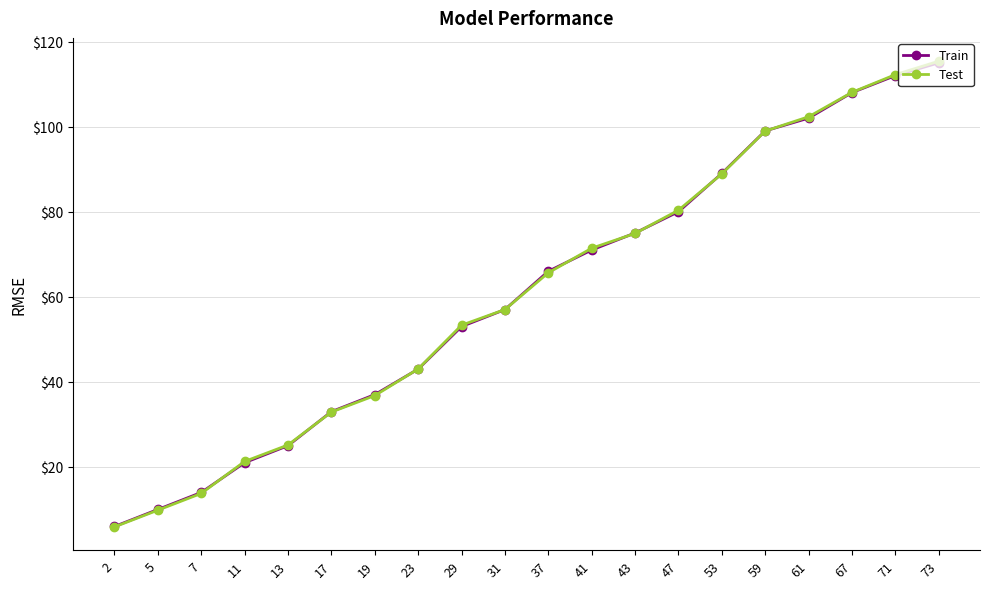

True or false: Train has more than 0 points higher than both neighbors.

False